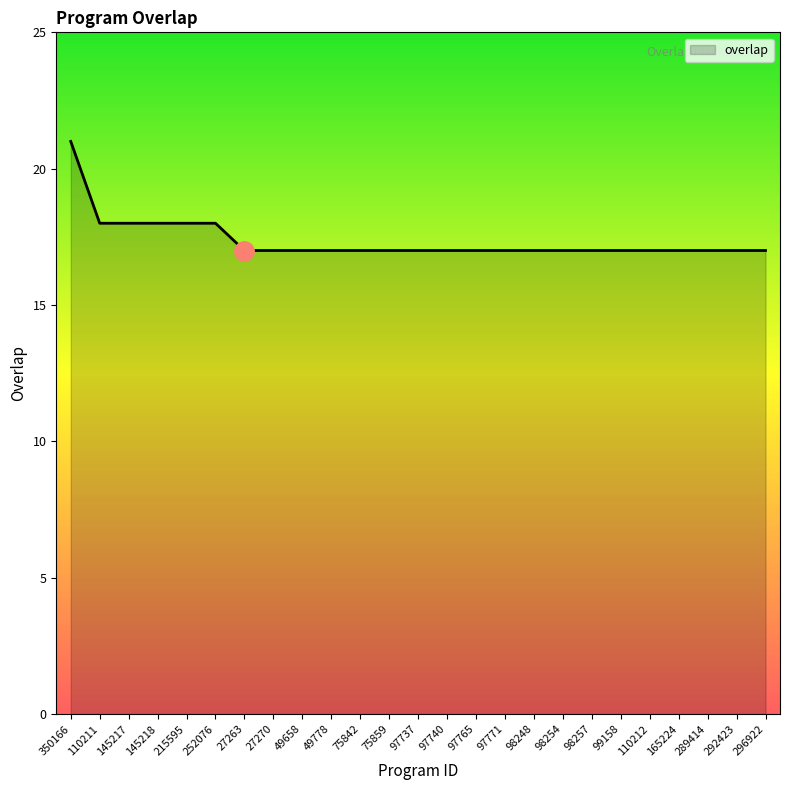

Count the number of data series in this chart.

1